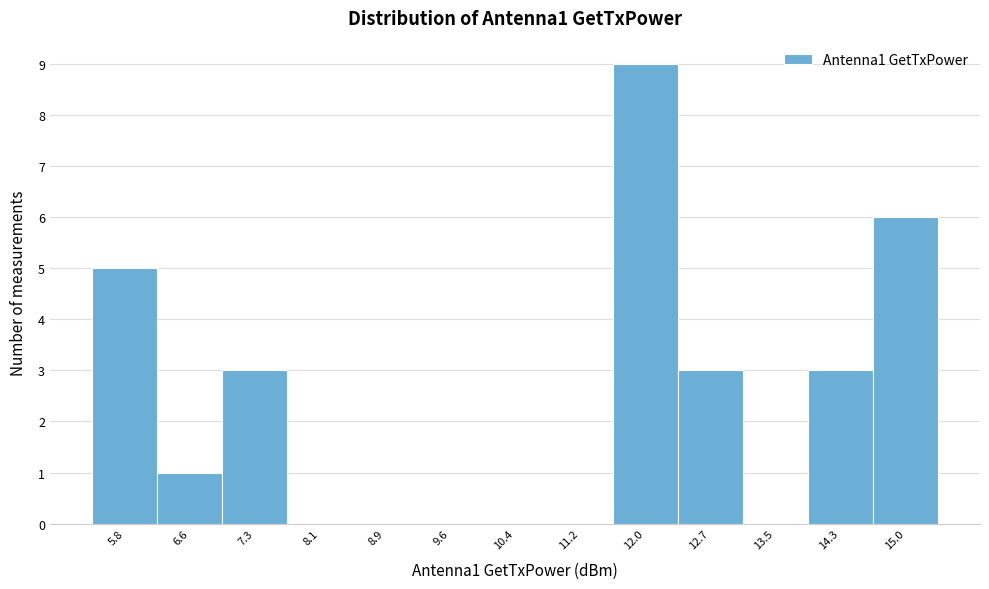

Which range on the x-axis has the tallest bar?

11.6 to 12.3